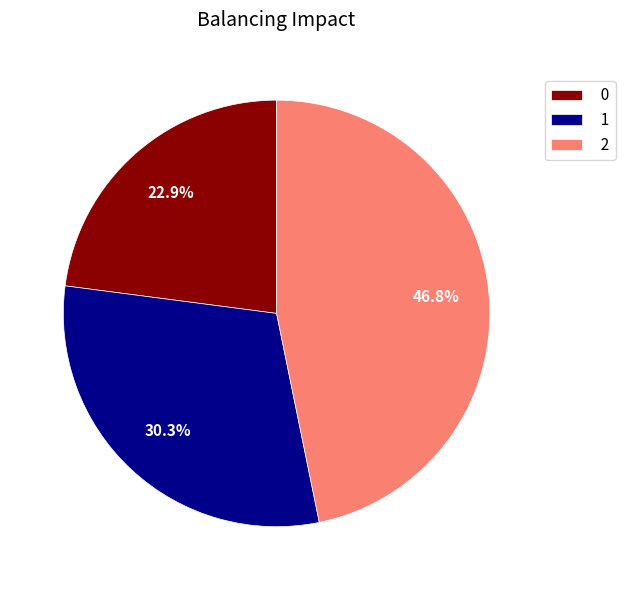

To the nearest percent, what percentage of the pie is 2?

47%